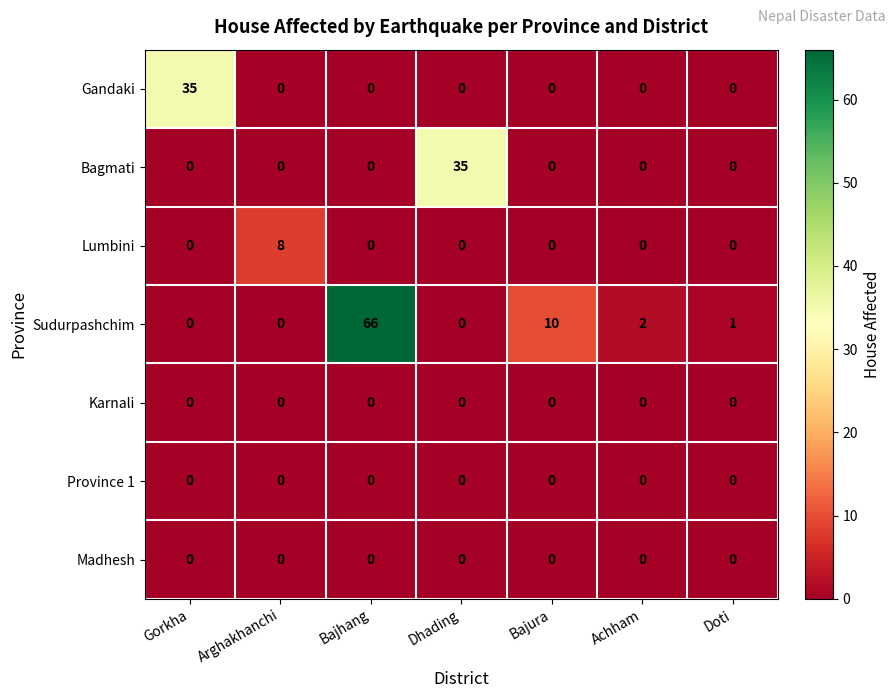

What is the greatest value displayed?

66